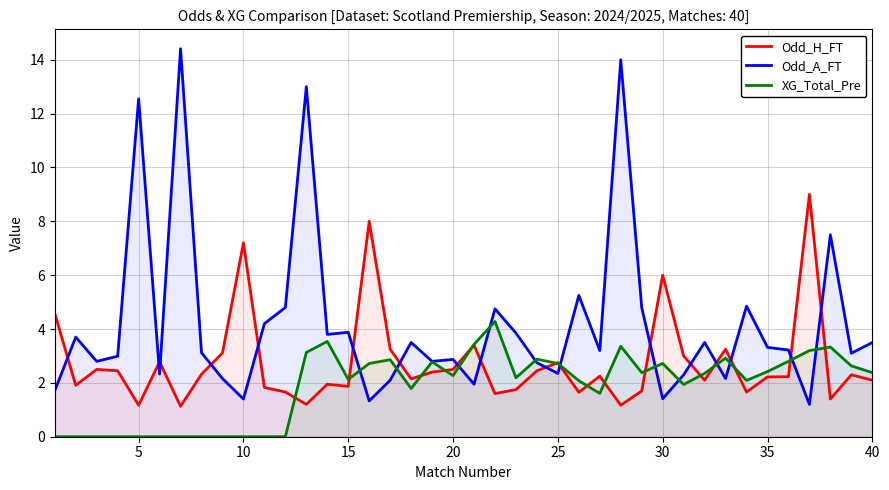

In Odd_H_FT, how many points are lower than both neighbors (excluding endpoints)?

12